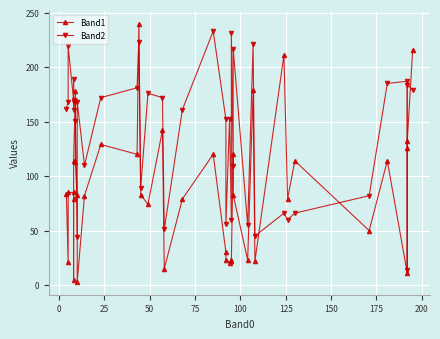

True or false: Band2 has more than 1 interior local peaks.

True